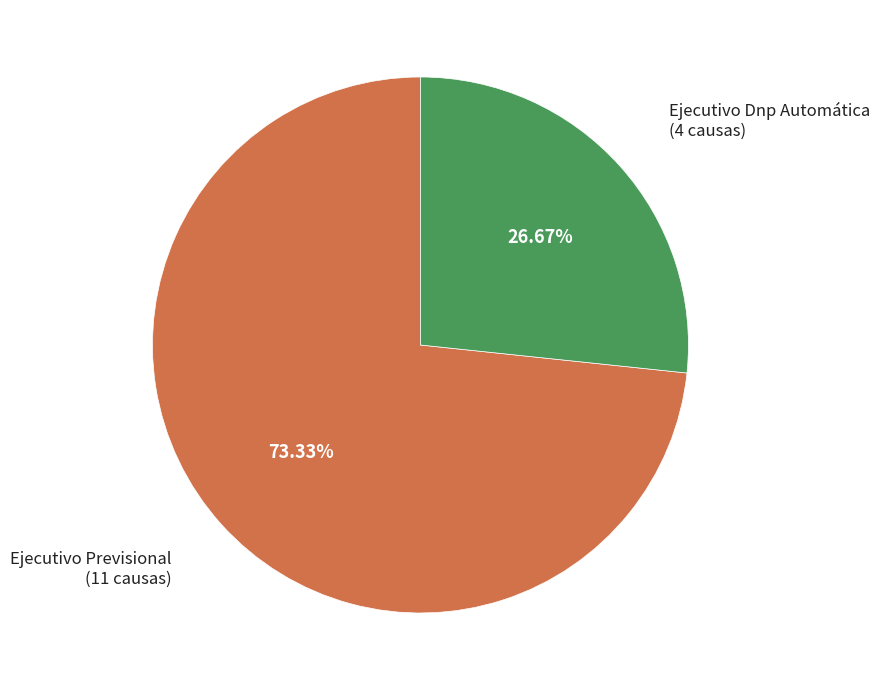

Is there any slice that represents more than half of the pie?

Yes